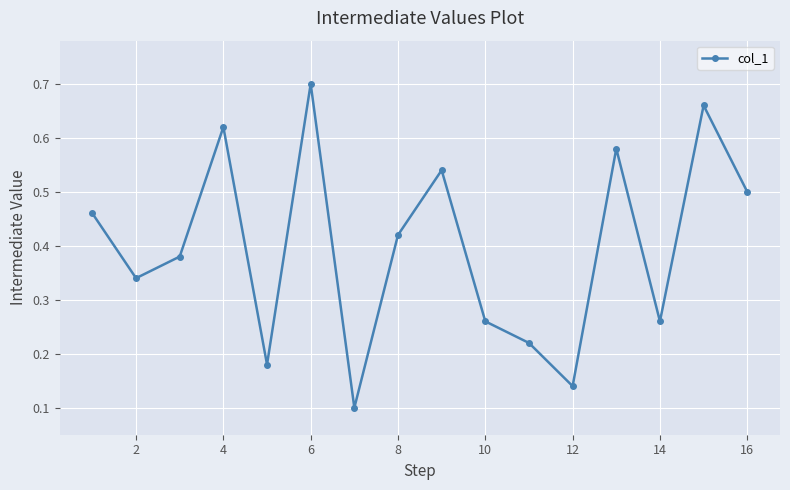

True or false: there are more than 1 points higher than both neighbors.

True